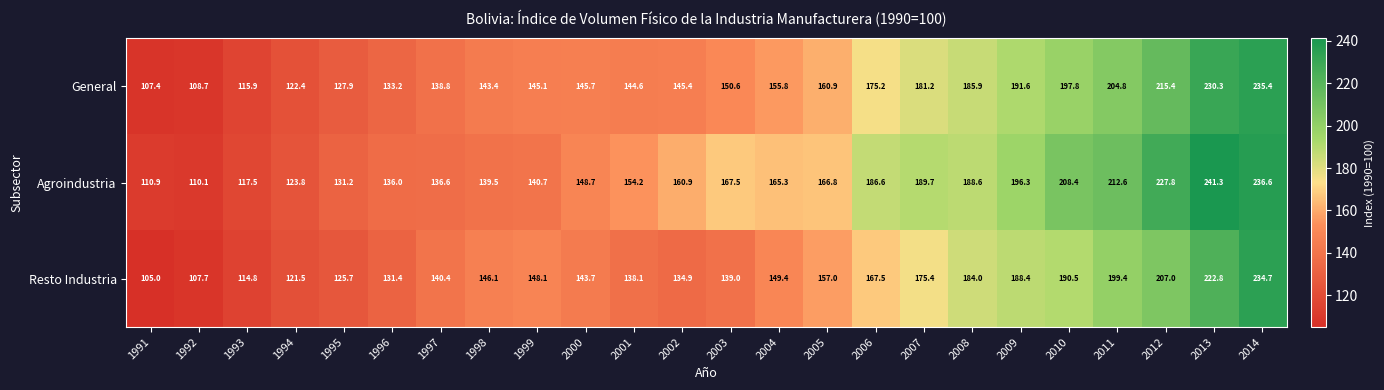

At which category is the sum across all series the highest?

2014